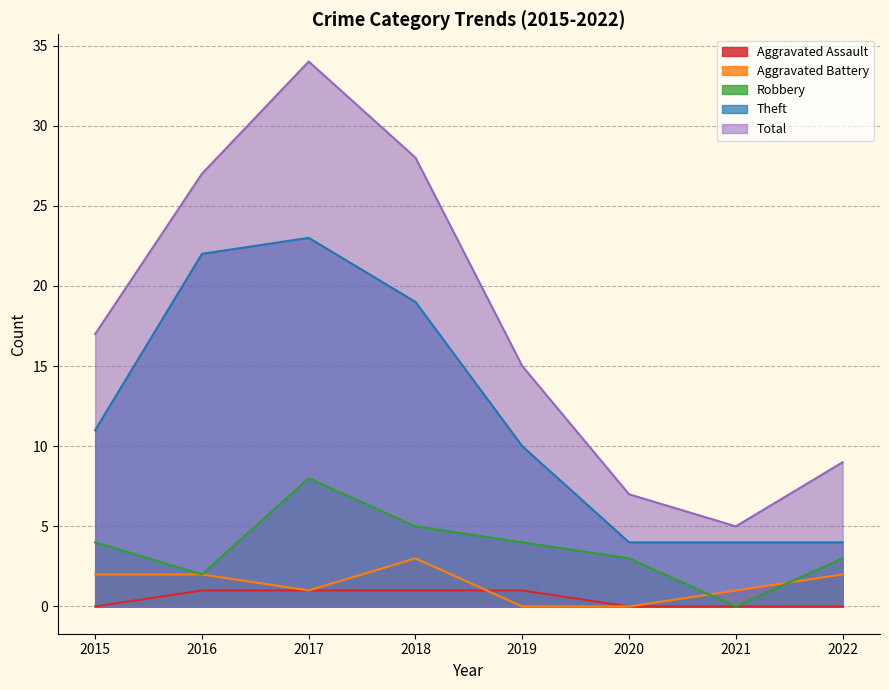

Reading left to right, transcribe all the data shown in this chart.

Aggravated Assault: 0	1	1	1	1	0	0	0
Aggravated Battery: 2	2	1	3	0	0	1	2
Robbery: 4	2	8	5	4	3	0	3
Theft: 11	22	23	19	10	4	4	4
Total: 17	27	34	28	15	7	5	9